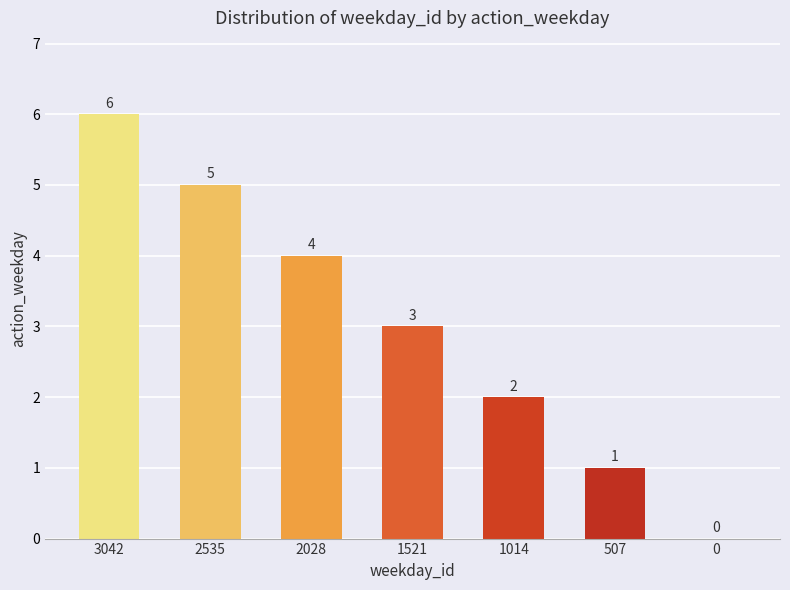

What is the change in value from 3042 to 1521?

-3